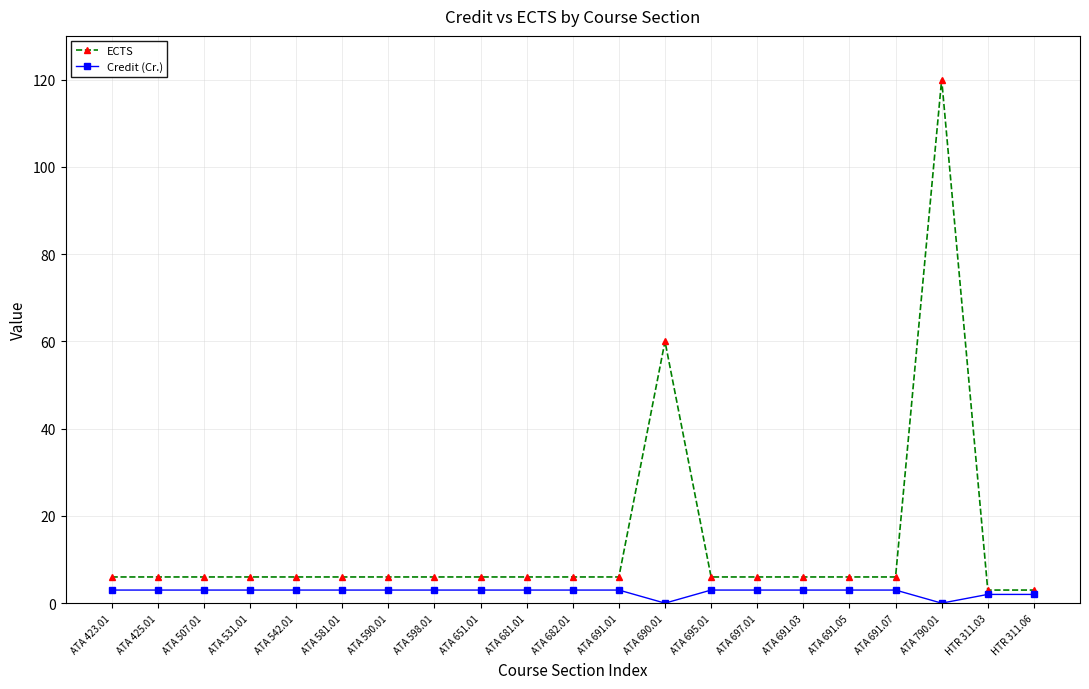

What position from the right is ATA 581.01?

16